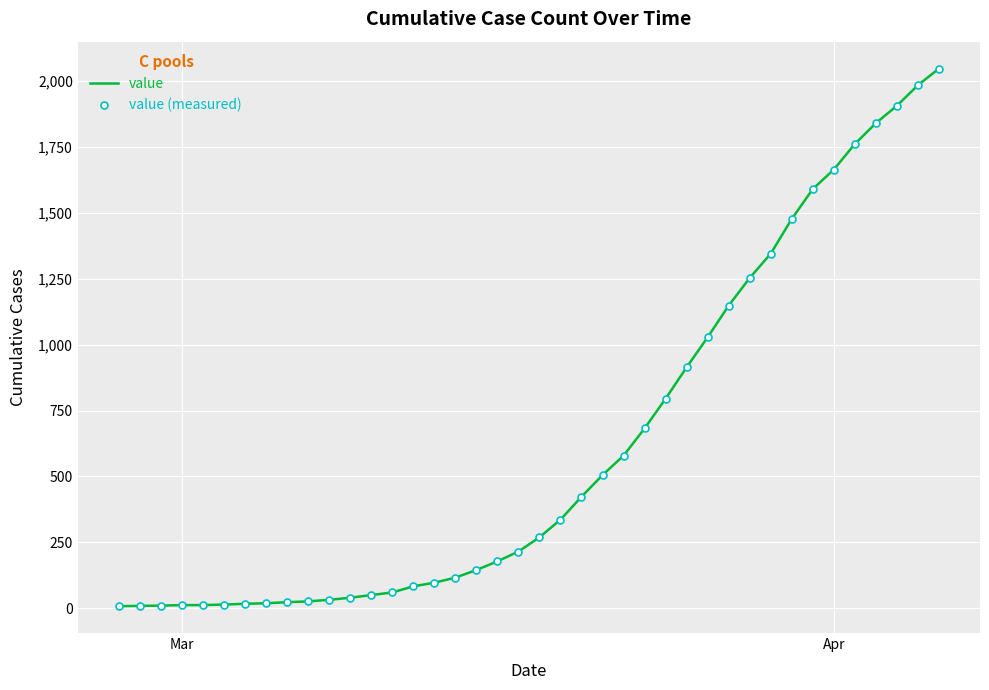

True or false: value and value (measured) cross at least once.

False